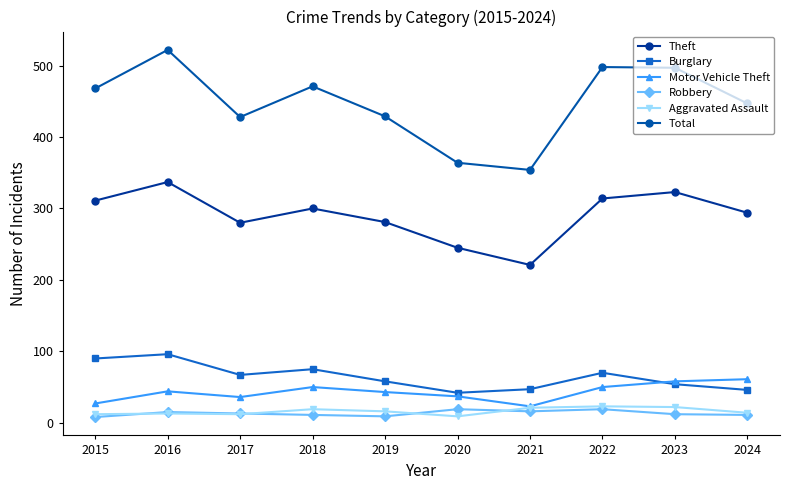

What is the value of the Burglary point at the 8th from the left?

70